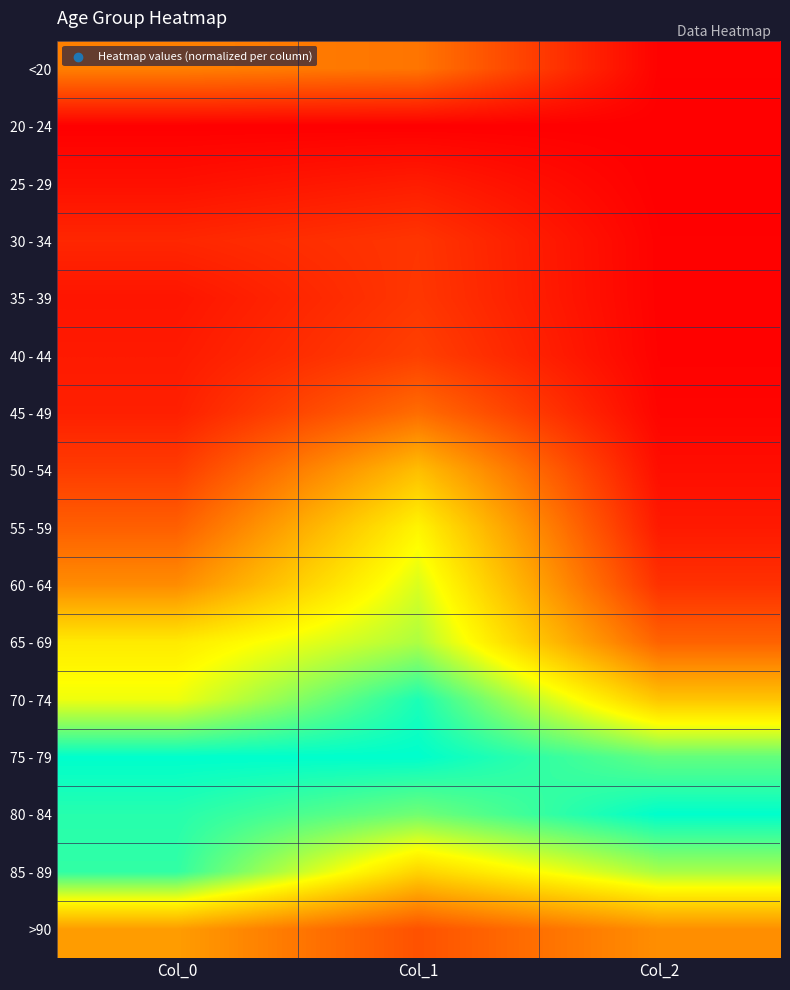

Rank the series at Col_2 from lowest to highest value.

25 - 29, 20 - 24, 30 - 34, <20, 35 - 39, 40 - 44, 45 - 49, 50 - 54, 55 - 59, 60 - 64, 65 - 69, >90, 70 - 74, 85 - 89, 75 - 79, 80 - 84